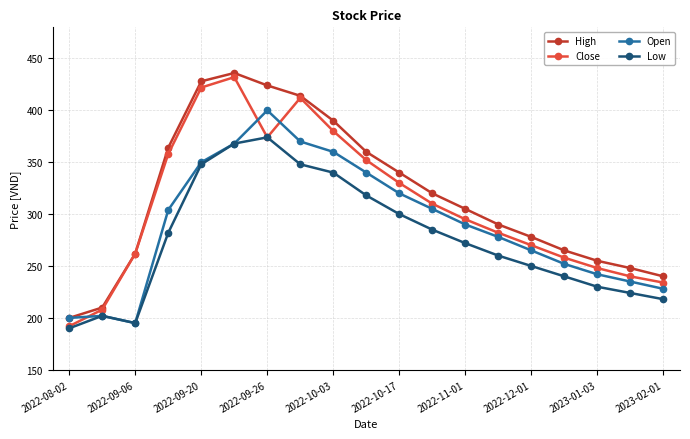

True or false: Open has more than 2 points higher than both neighbors.

False